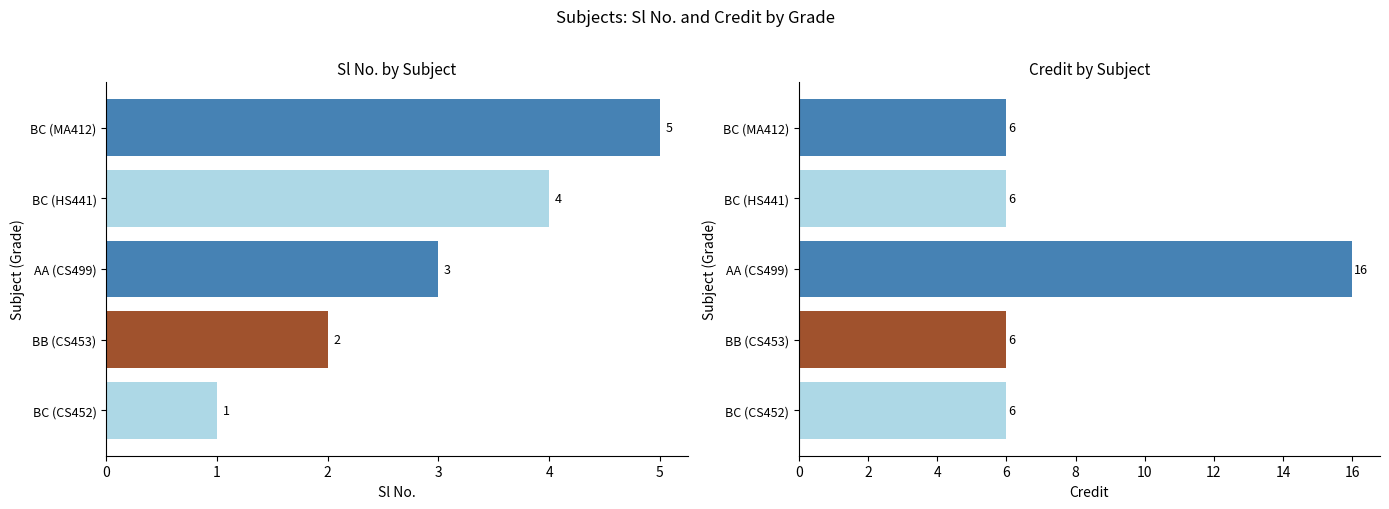

How many Sl No. values are between 2 and 4?

3